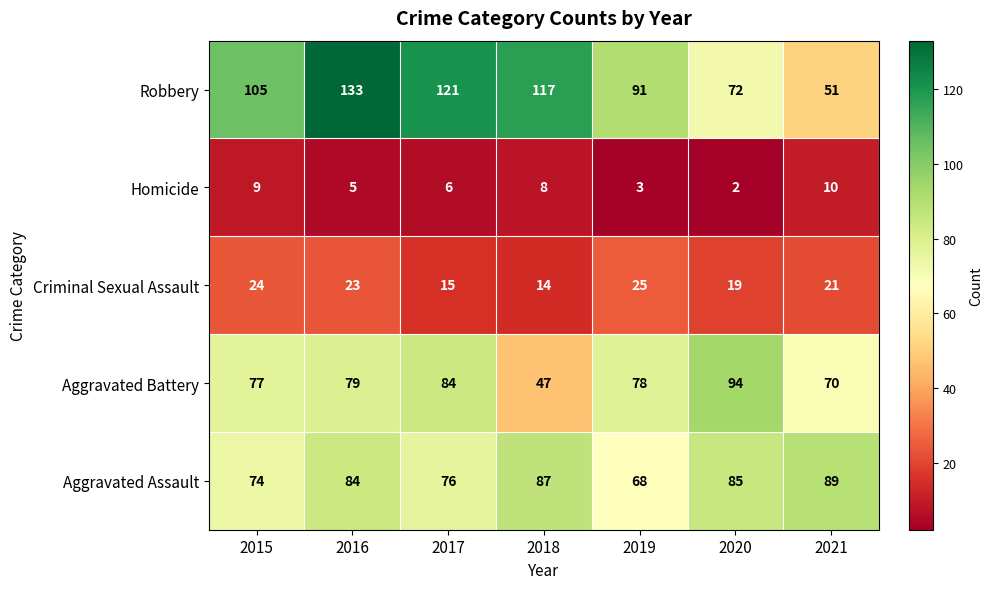

The Aggravated Battery series shows 121 at 2016. True or false?

False